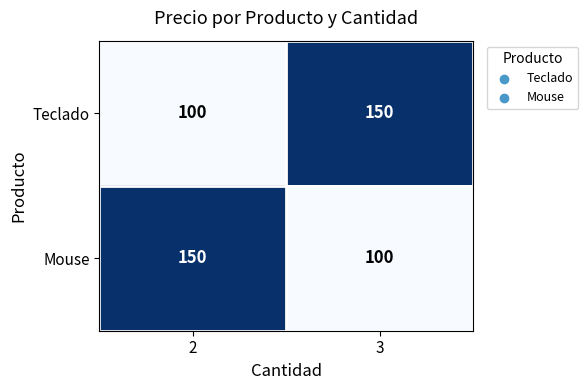

What is the average value of the Teclado series?

125